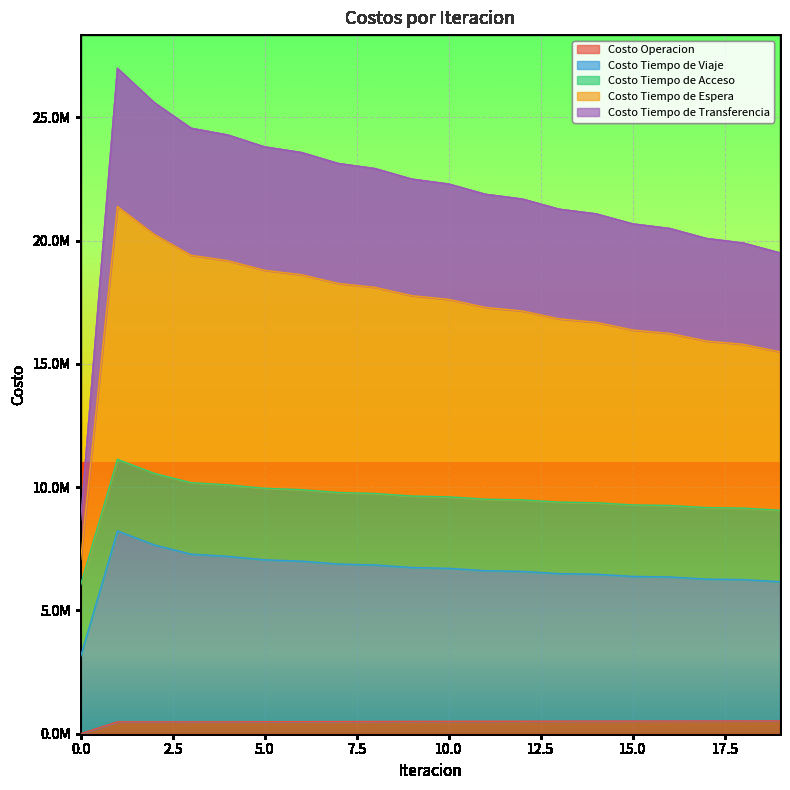

True or false: Costo Operacion and Costo Tiempo de Viaje intersect in this chart.

False